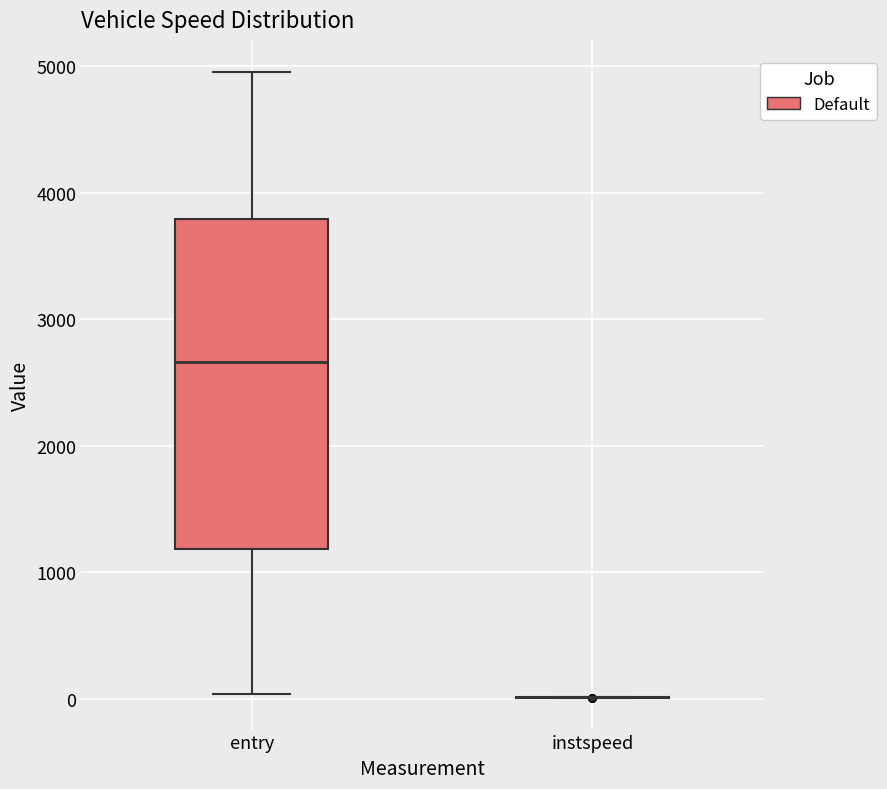

Where is the upper edge of the box for entry on the y-axis? The values are not printed on the chart, so give them approximately, as read against the axis.

3800